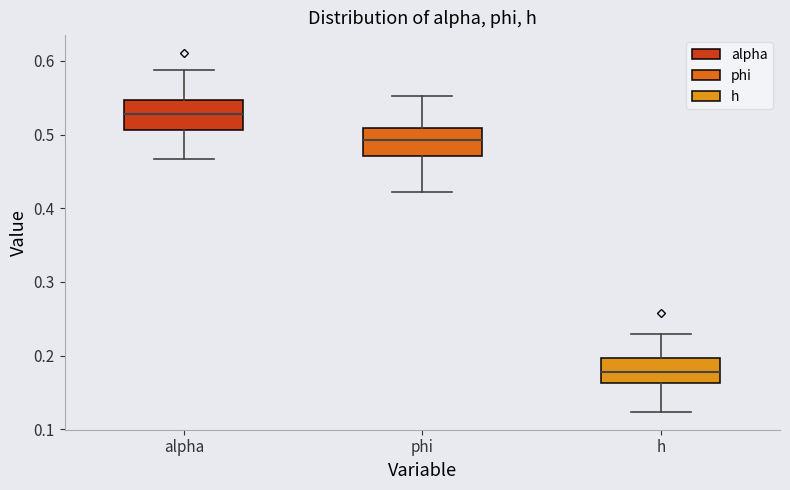

Which box's median line is the lowest?

h